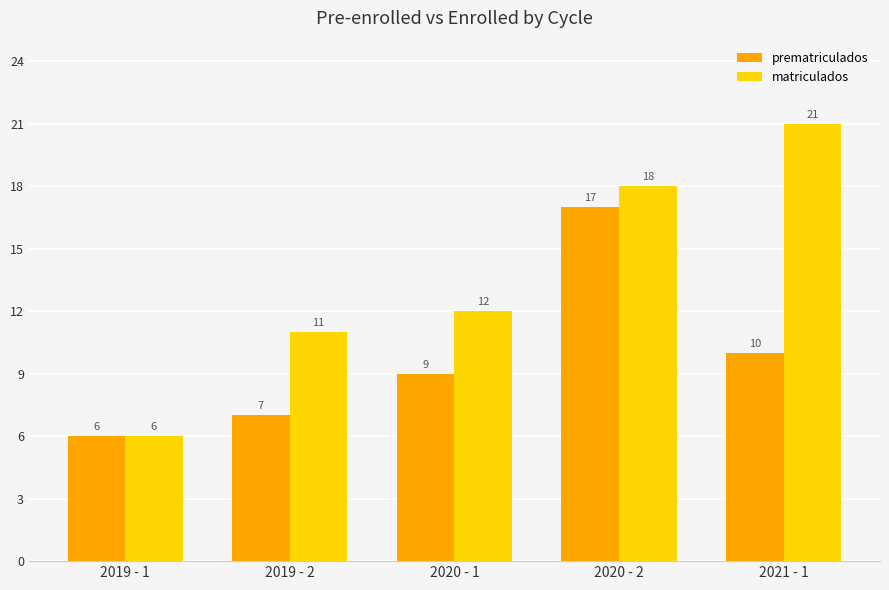

How many data points does each series have?

5